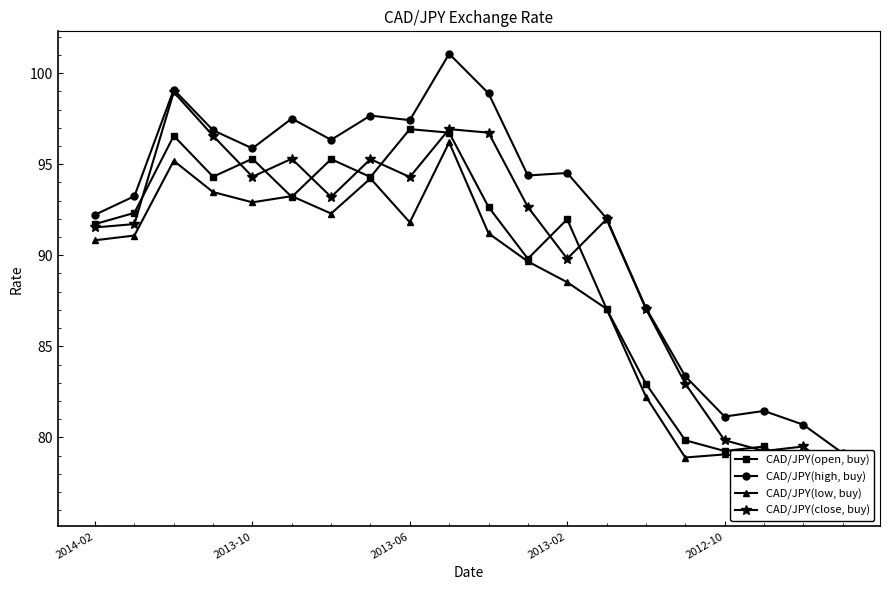

The value of CAD/JPY(low, buy) at 2013-10 is 60.3. True or false?

False